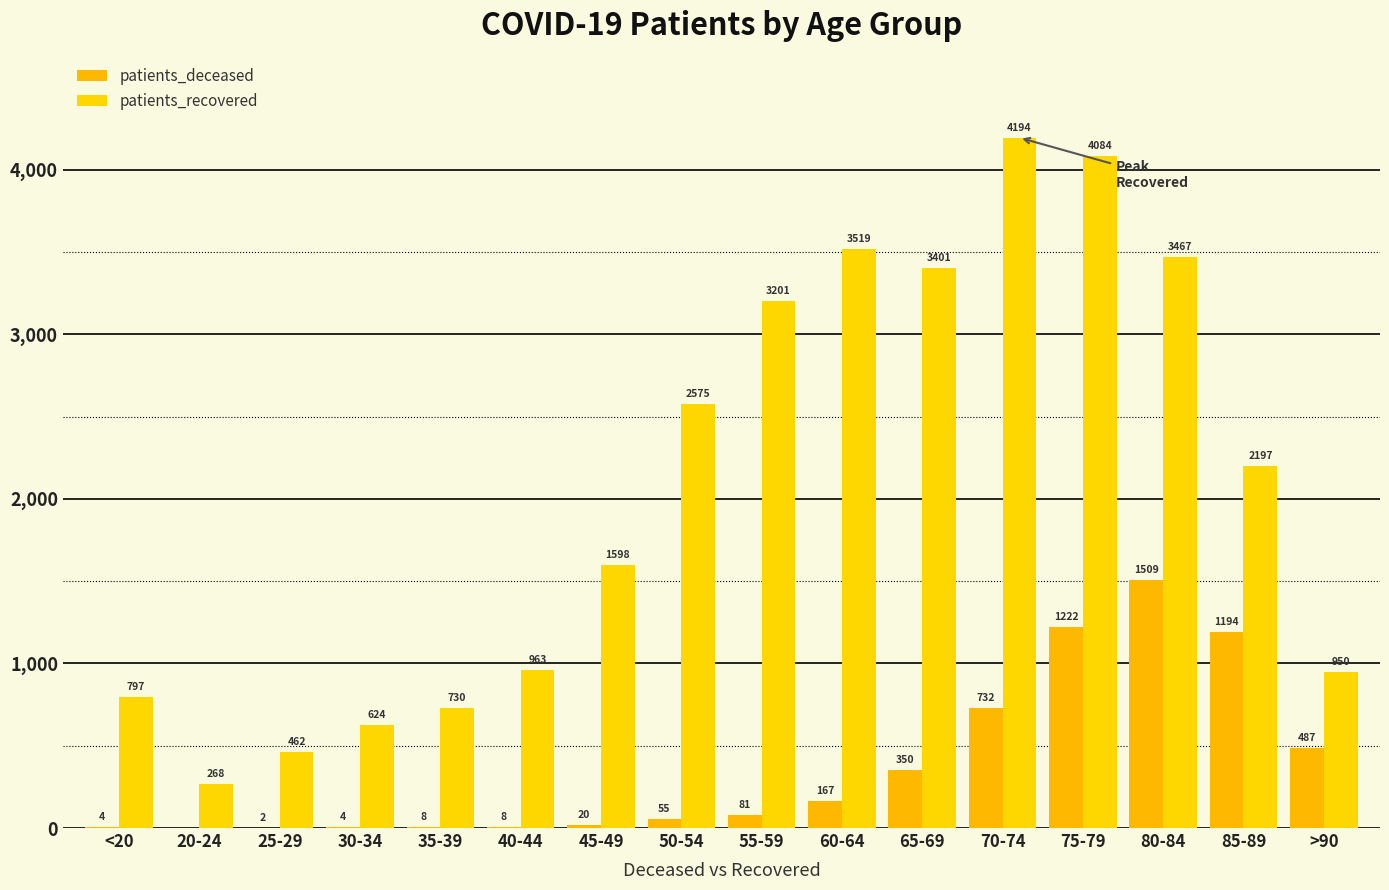

At which label does patients_deceased reach its minimum?

20-24